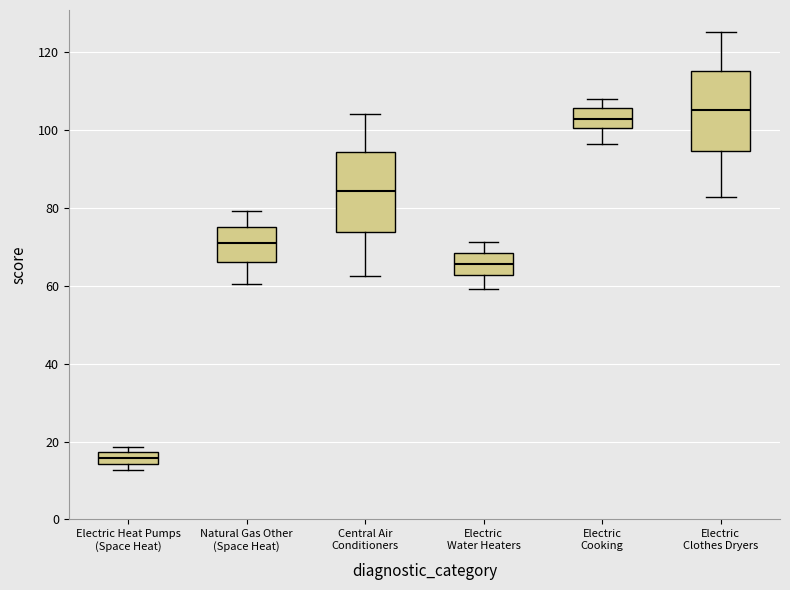

Where is the upper edge of the box for Central Air Conditioners on the y-axis? The values are not printed on the chart, so give them approximately, as read against the axis.

94